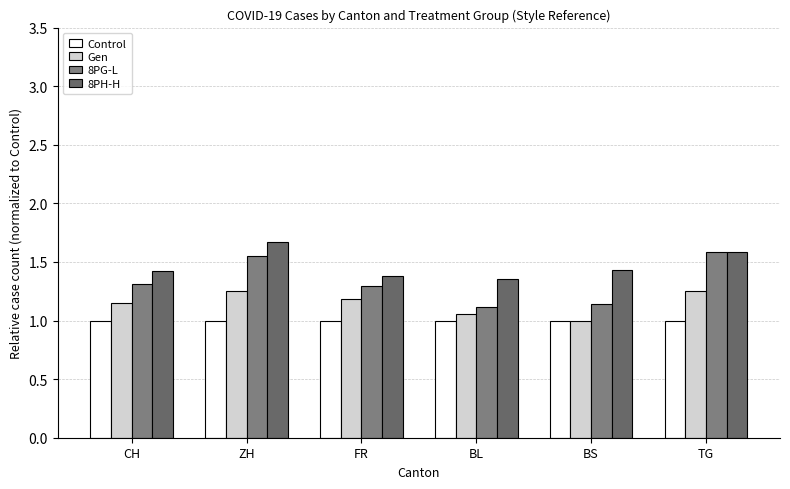

Rank the categories by Gen value from highest to lowest.

ZH, TG, FR, CH, BL, BS